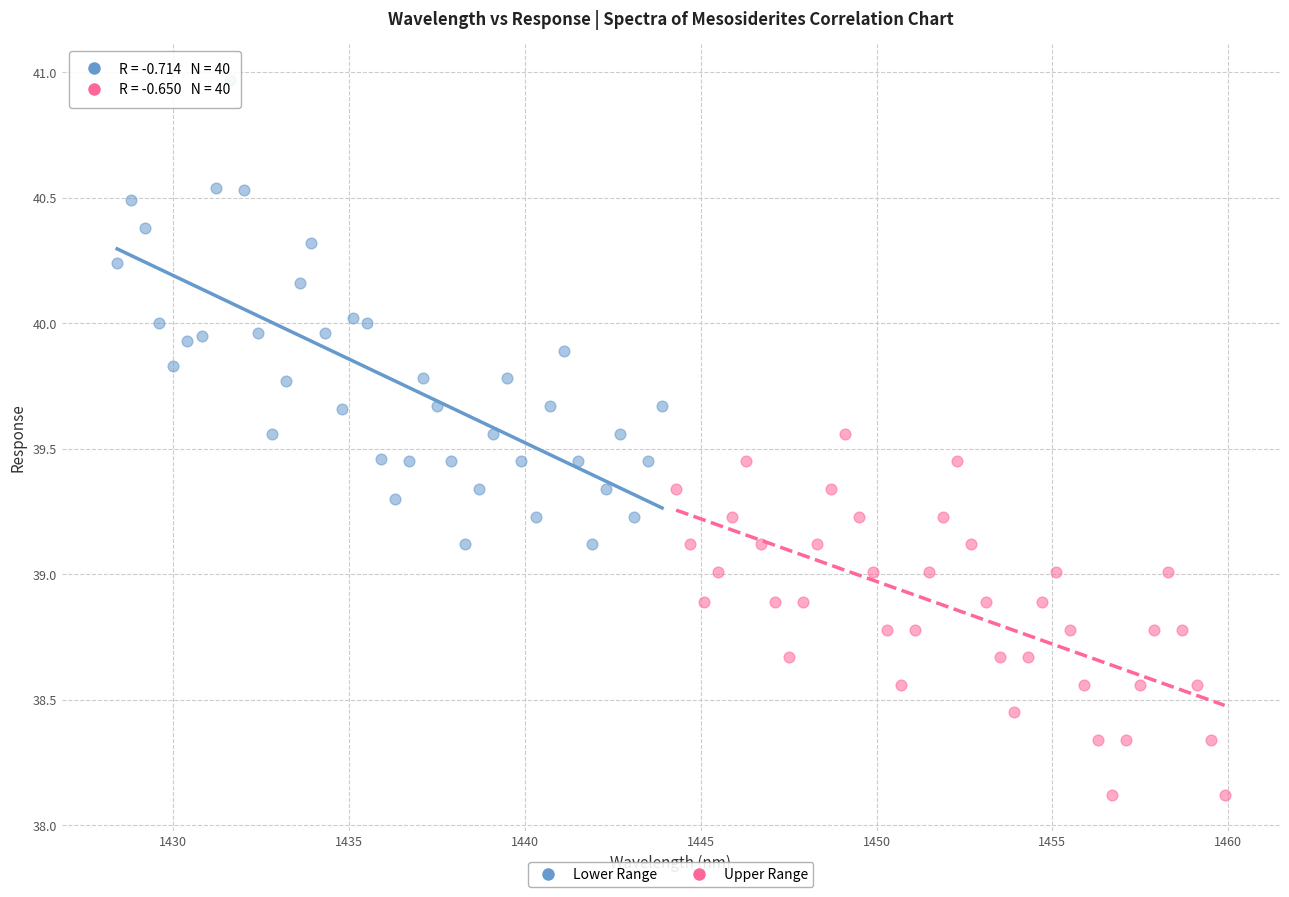

What are all the series names shown in the legend?

Lower Range, Upper Range